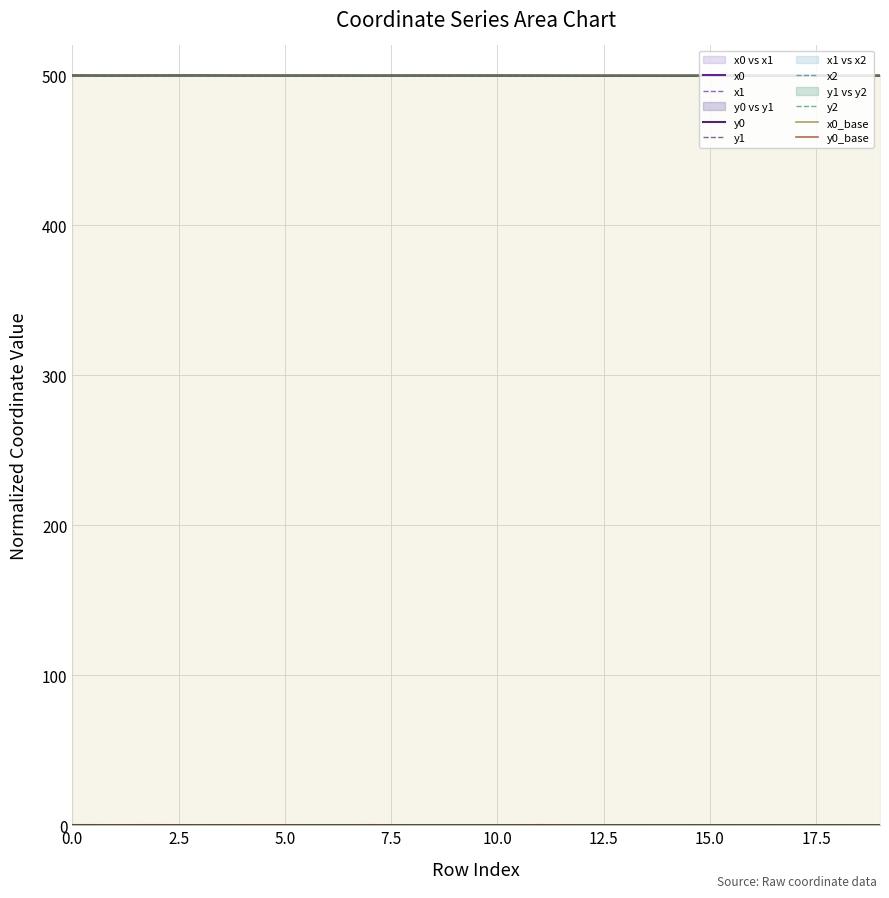

Reading right to left, extract all data points from this chart.

x0: 499.9	499.9	499.9	499.9	499.9	499.9	499.9	499.9	499.9	499.9	499.9	499.9	499.9	499.9	499.9	499.9	500.0	500.0	499.9	500.0
y0: 0.0	0.1	0.0	0.1	0.0	0.1	0.0	0.1	0.2	0.1	0.1	0.1	0.1	0.1	0.1	0.1	0.1	0.2	0.1	0.2
x1: 499.9	499.9	499.9	499.9	499.9	499.9	499.9	499.9	499.9	499.9	499.9	499.9	499.9	499.9	499.9	499.9	500.0	500.0	499.9	500.0
y1: 0.0	0.1	0.0	0.1	0.0	0.1	0.0	0.1	0.2	0.1	0.1	0.1	0.2	0.1	0.1	0.1	0.1	0.1	0.1	0.2
x2: 499.9	499.9	499.9	499.9	499.9	499.9	499.9	499.9	499.9	499.9	499.9	499.9	499.9	499.9	499.9	499.9	500.0	500.0	500.0	500.0
y2: 0.0	0.1	0.0	0.1	0.0	0.1	0.0	0.1	0.2	0.1	0.1	0.1	0.2	0.1	0.1	0.1	0.1	0.1	0.2	0.2